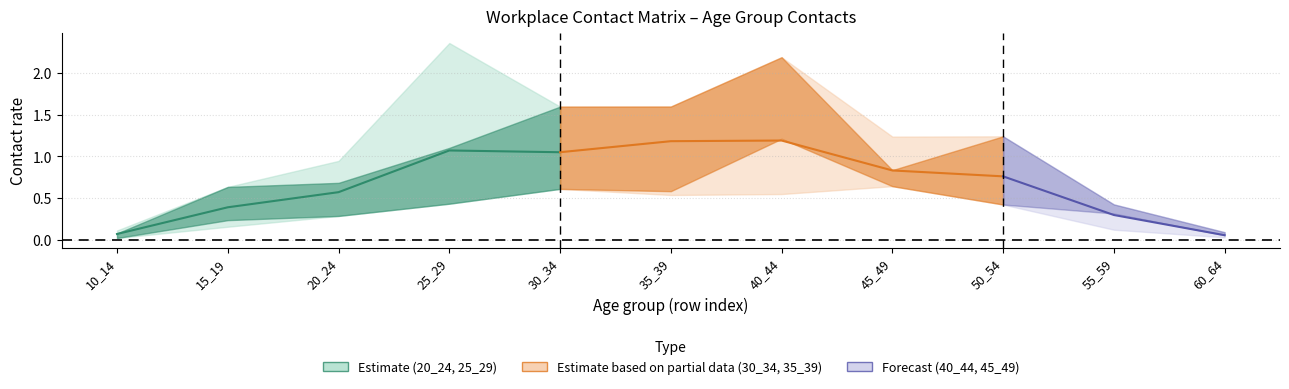

How many data points does each series have?

11